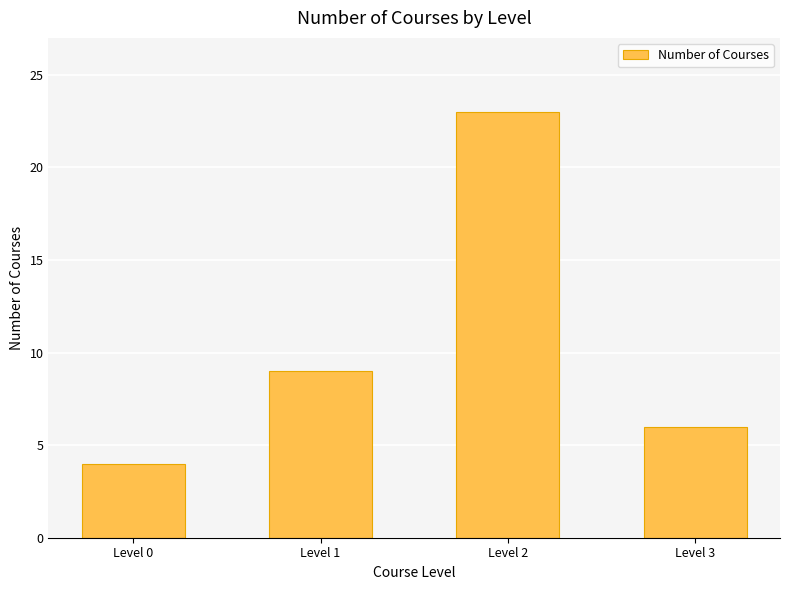

How many data points are less than 9?

2